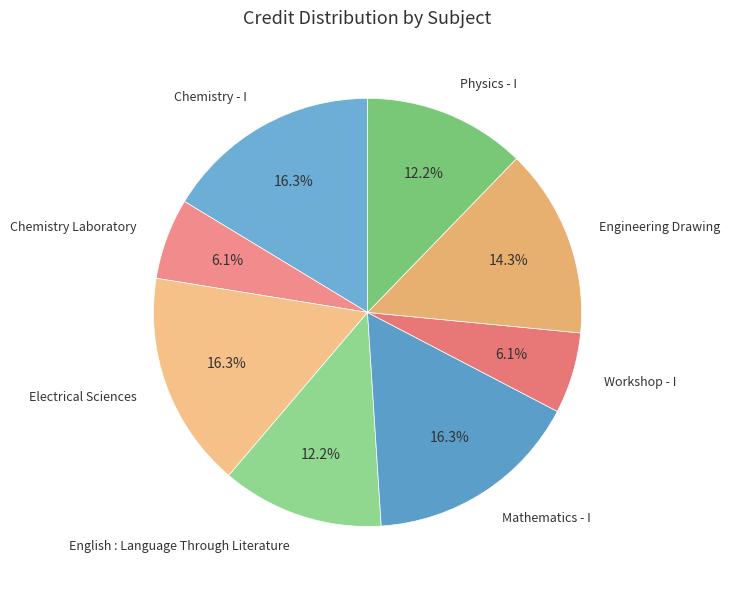

What percentage is NOT represented by English : Language Through Literature?

87.8%